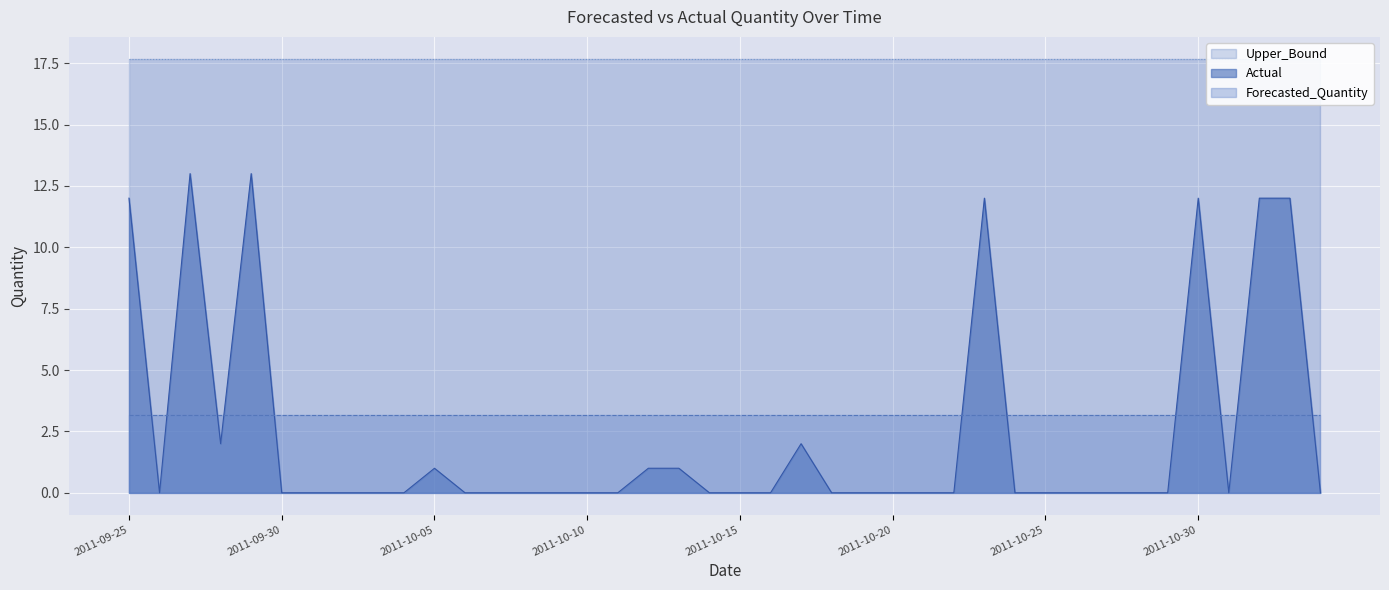

Rank the series at 2011-10-01 from lowest to highest value.

Actual, Forecasted_Quantity, Upper_Bound